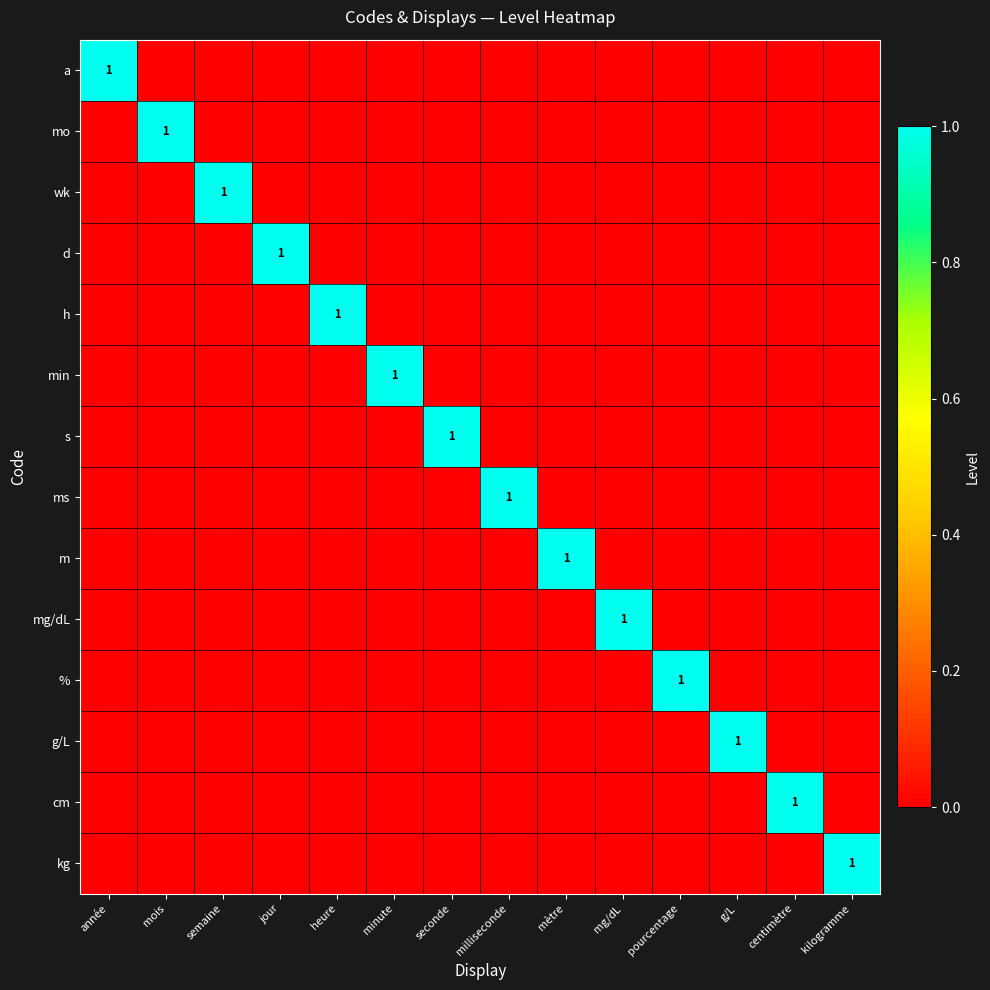

How many positive values does the mo series have?

1